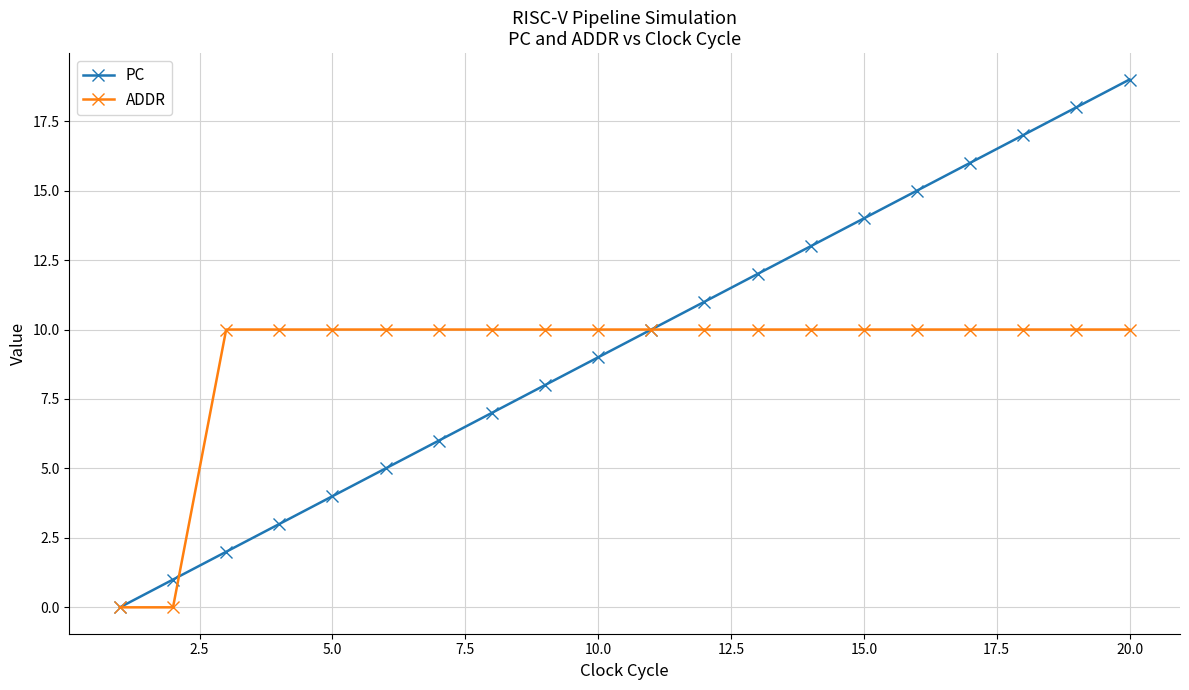

Which series has the largest range (max minus min)?

PC